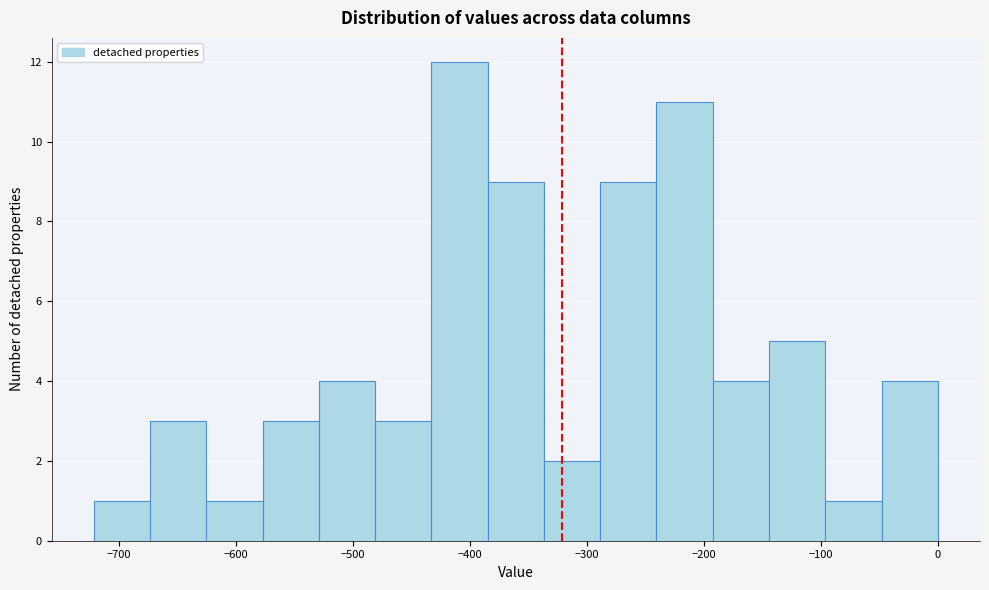

Reading left to right, list every bar in this chart as the range it spans on the x-axis followed by its height. Neither the bar edges nor the heights are printed on the chart, so give them approximately, as read against the axes.

-720 to -670: 1
-670 to -630: 3
-630 to -580: 1
-580 to -530: 3
-530 to -480: 4
-480 to -430: 3
-430 to -380: 12
-380 to -340: 9
-340 to -290: 2
-290 to -240: 9
-240 to -190: 11
-190 to -140: 4
-140 to -100: 5
-100 to -50: 1
-50 to 0: 4